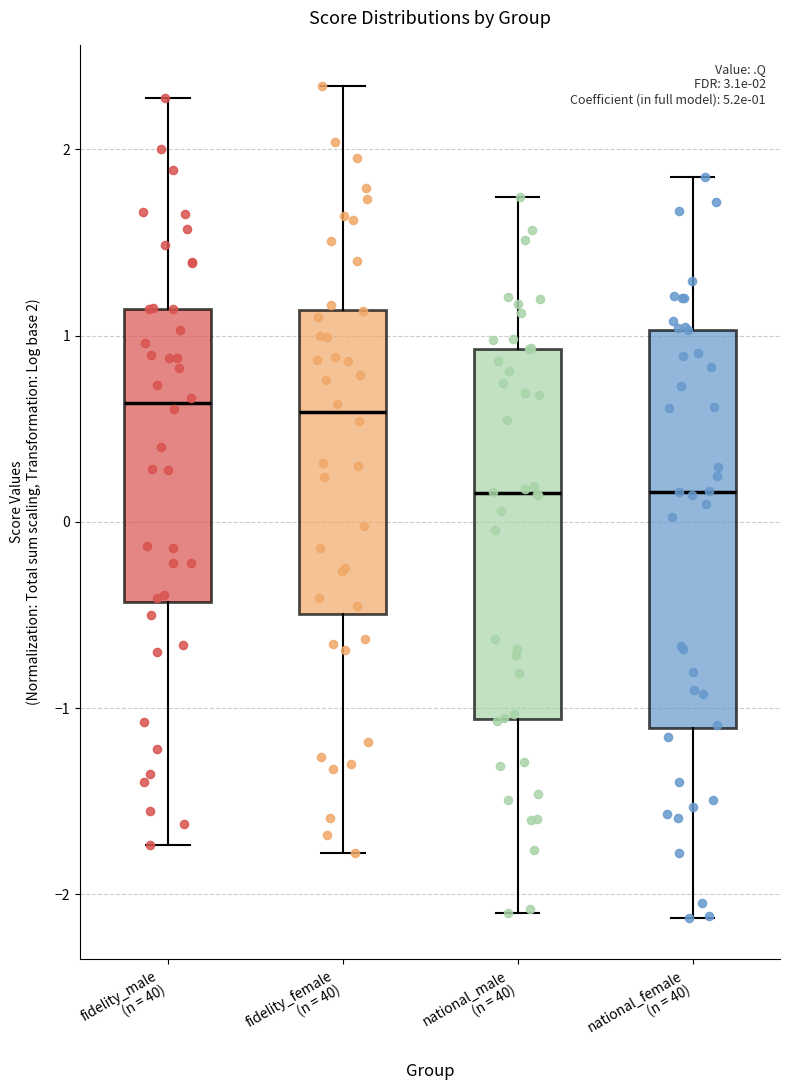

Which box is the tallest, from its lower edge to its upper edge?

national_female (n = 40)